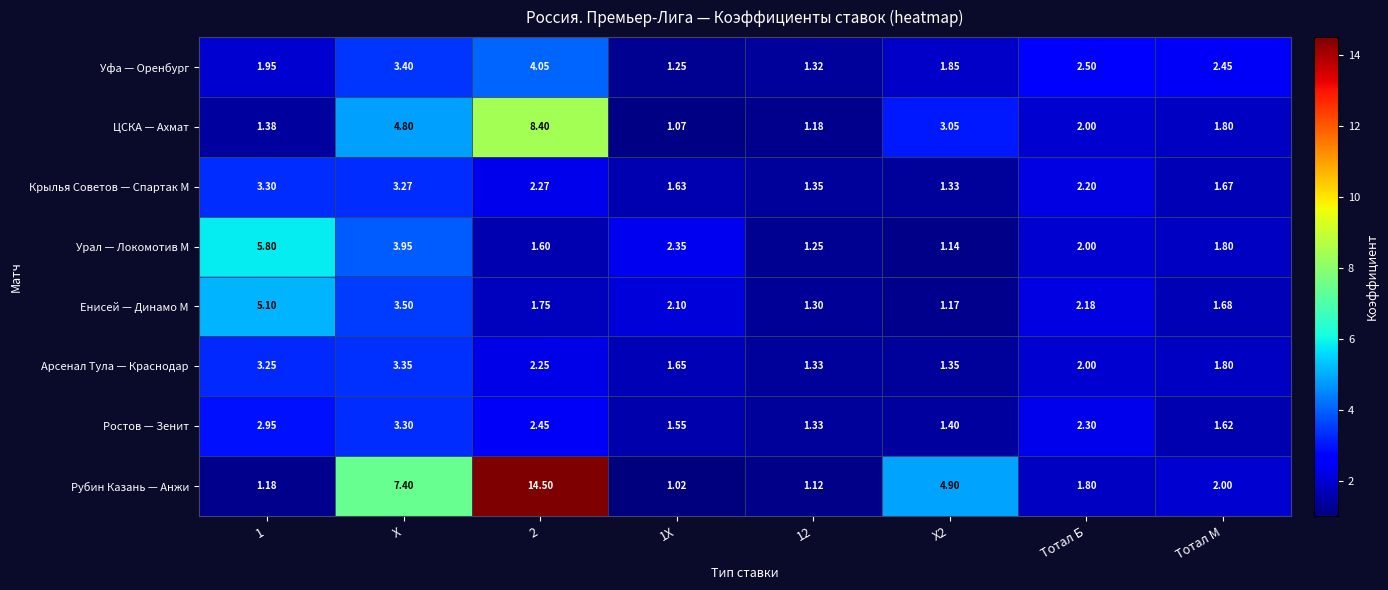

Which series has the largest range (max minus min)?

Рубин Казань — Анжи